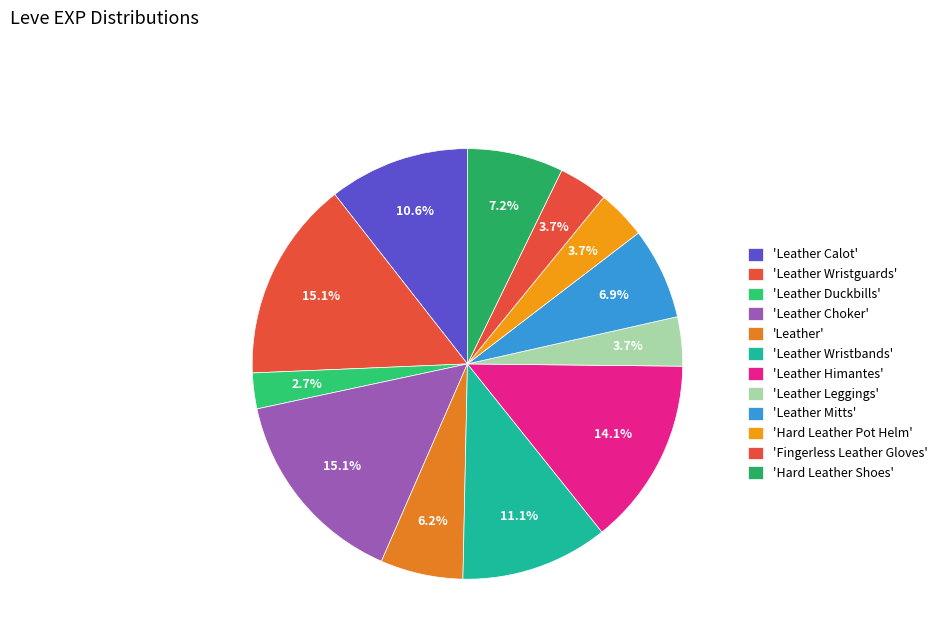

Which category has the smallest portion of the pie?

Leather Duckbills